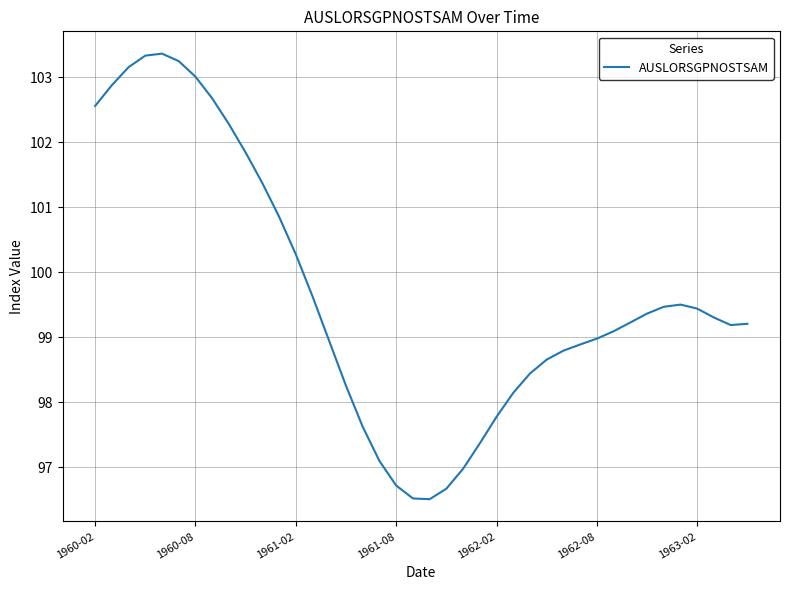

What is the maximum value shown in the chart?

103.4